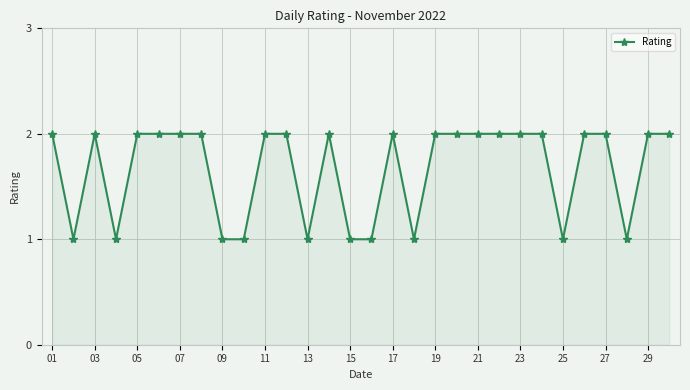

What is the average value?

2